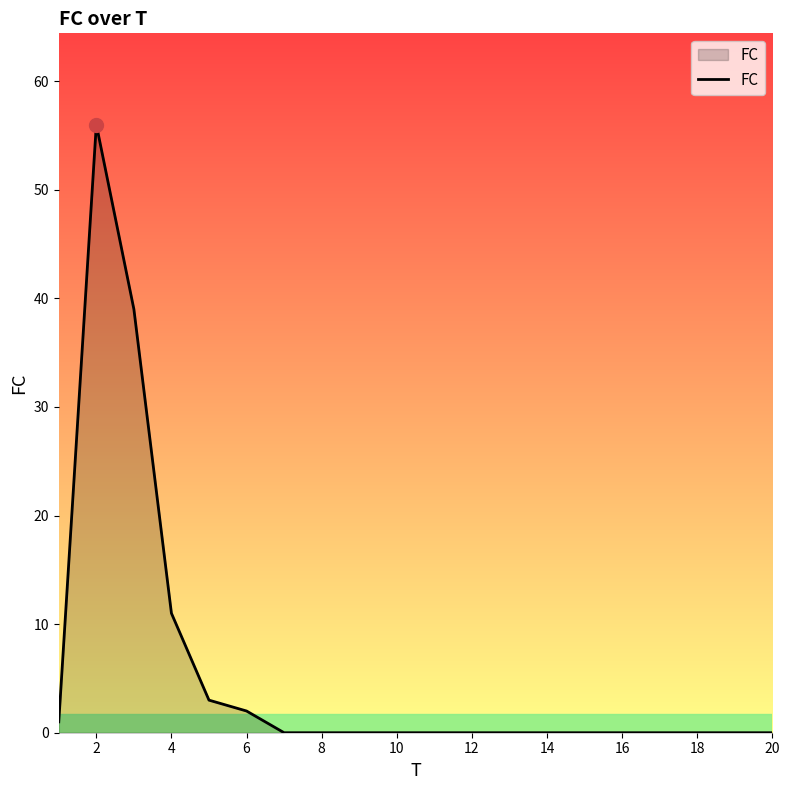

What is the maximum value shown in the chart?

56